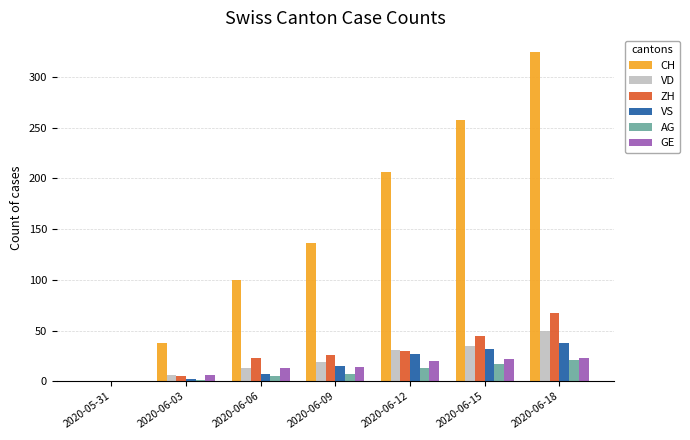

At which category is the sum across all series the highest?

2020-06-18